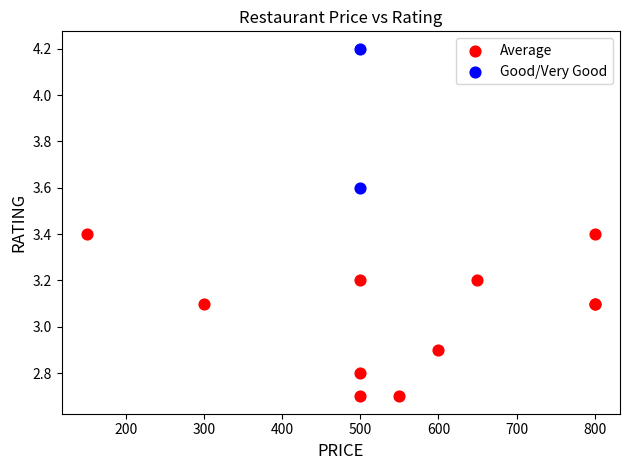

What are all the series names shown in the legend?

Average, Good/Very Good